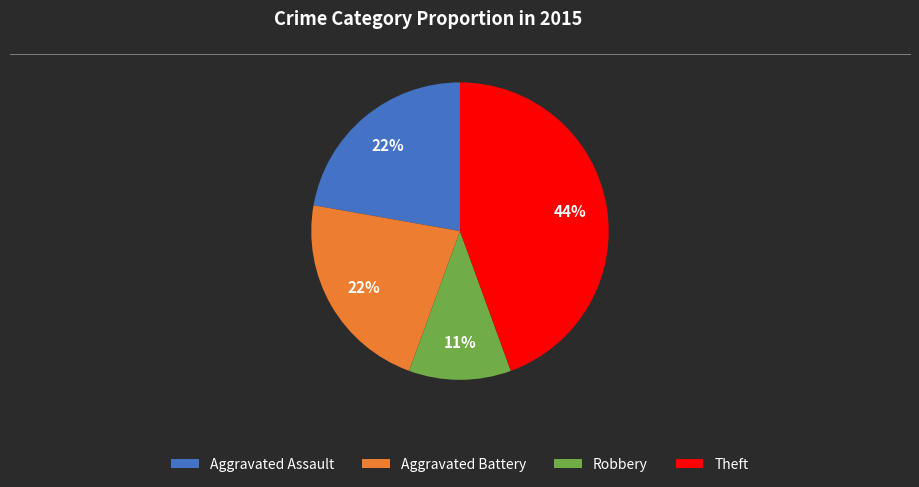

To the nearest percent, what is the combined percentage of Theft and Aggravated Assault?

67%